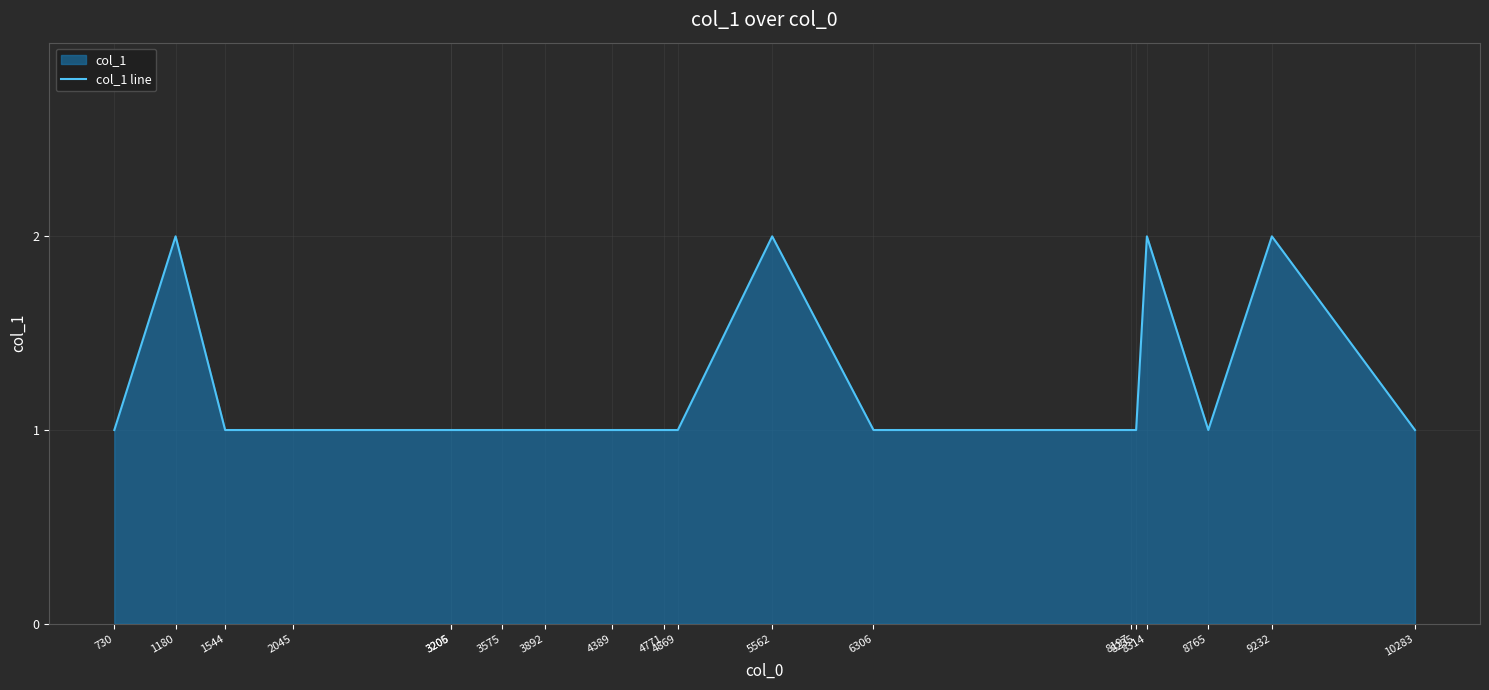

Reading right to left, extract all data points from this chart.

10283=1	9232=2	8765=1	8314=2	8235=1	8197=1	6306=1	5562=2	4869=1	4771=1	4389=1	3892=1	3575=1	3206=1	3205=1	2045=1	1544=1	1180=2	730=1